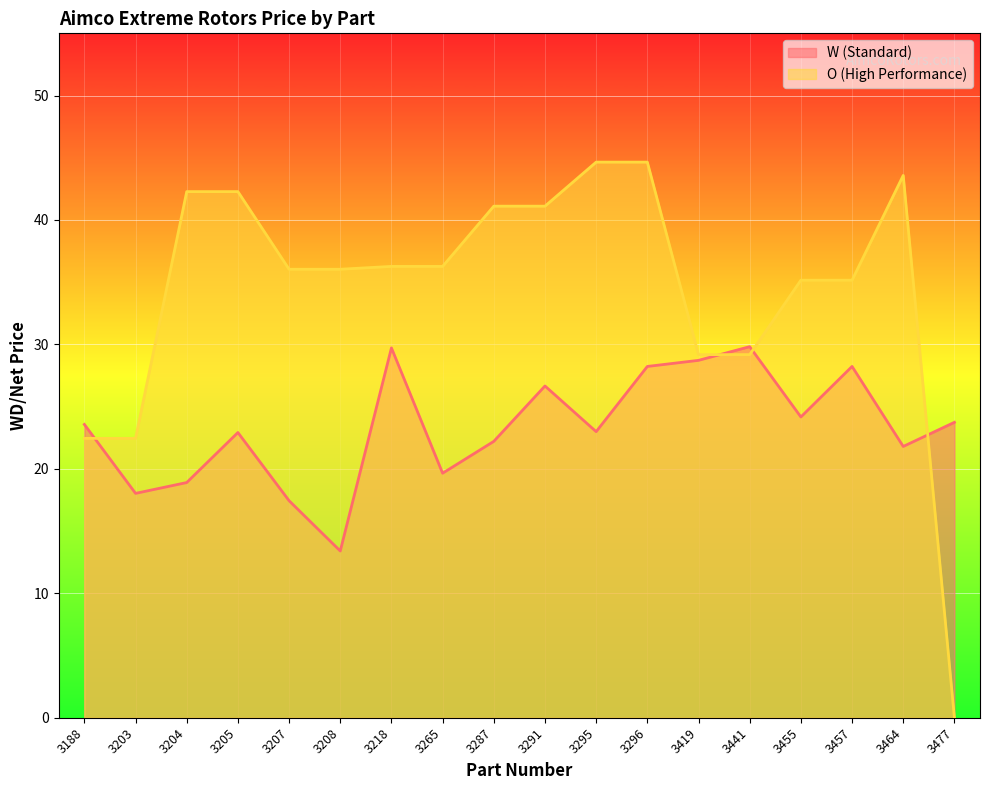

In W (Standard), how many points are higher than both neighbors (excluding endpoints)?

5